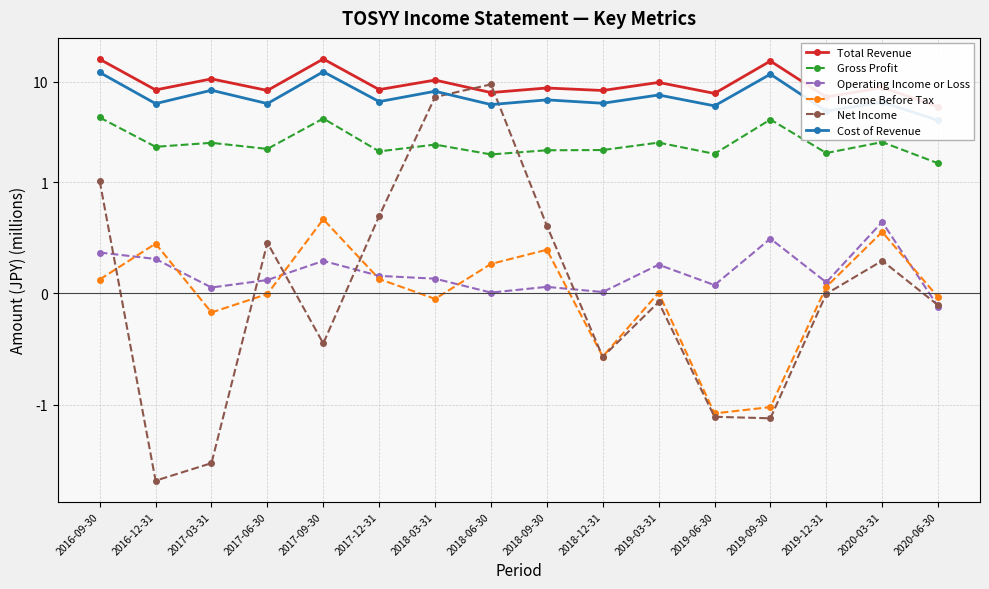

What is the sum of all Gross Profit values?

40.6